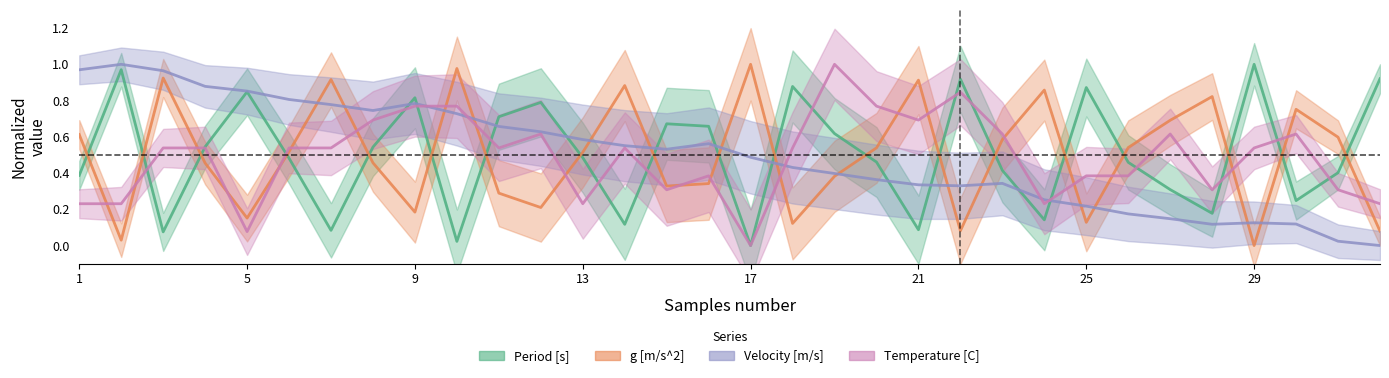

At how many categories does at least one series exceed 0?

32